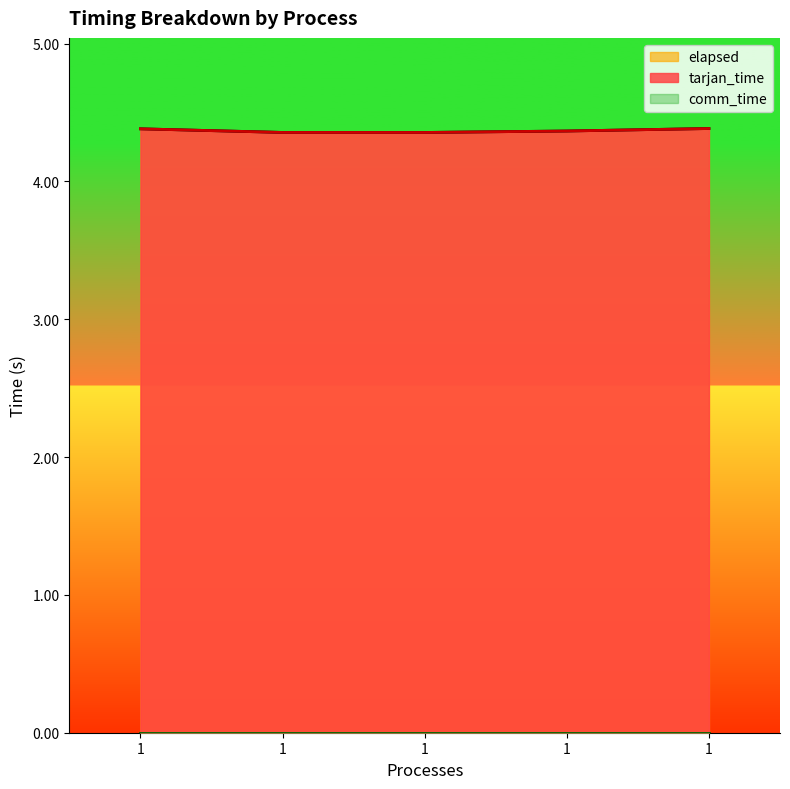

Which series has the largest total across all categories?

tarjan_time